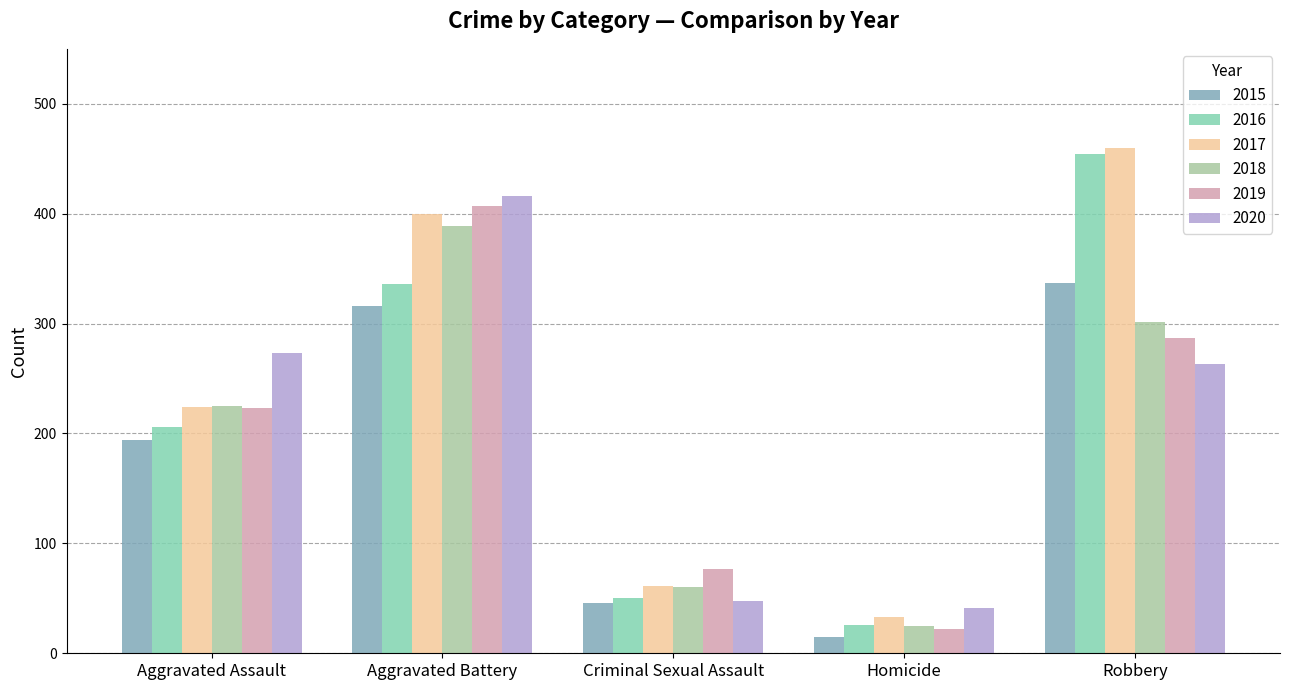

List the series in order of their peak value, highest first.

2017, 2016, 2020, 2019, 2018, 2015